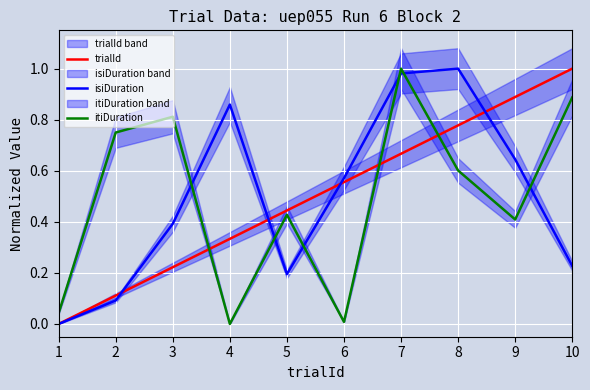

The value of trialId at 7 is 1.0. True or false?

False